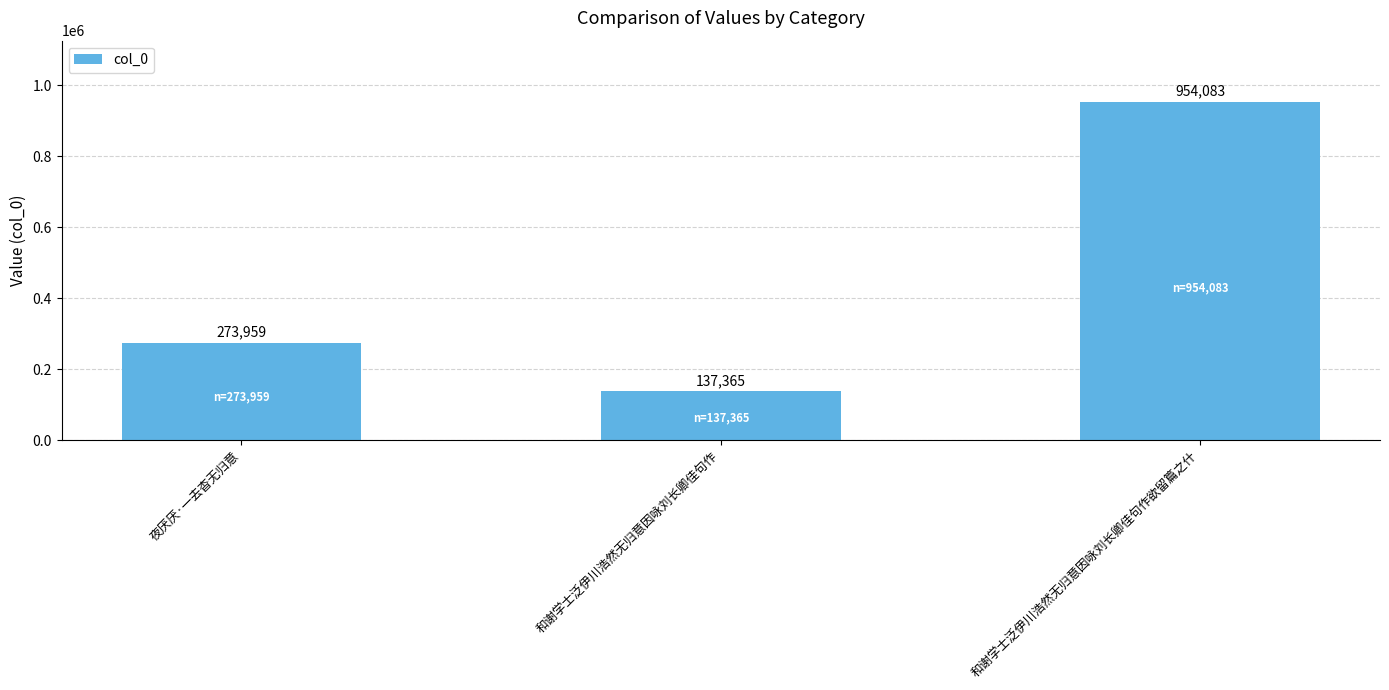

Rank the categories by value from highest to lowest.

和谢学士泛伊川浩然无归意因咏刘长卿佳句作欲留篇之什, 夜厌厌·一去杳无归意, 和谢学士泛伊川浩然无归意因咏刘长卿佳句作